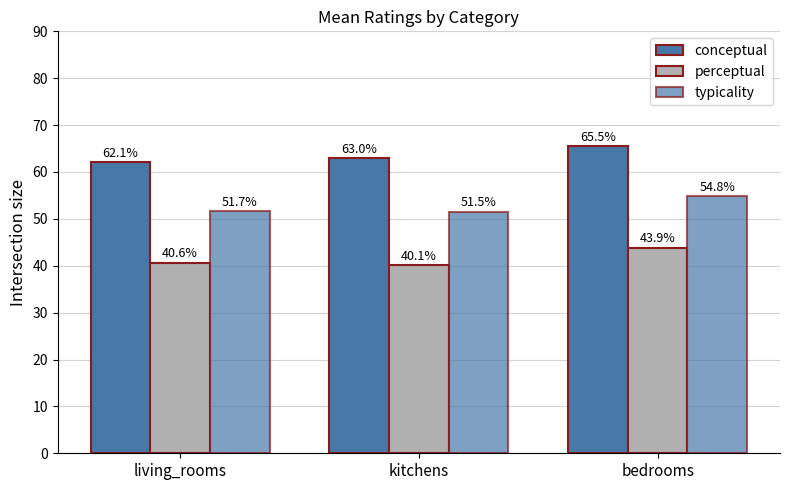

At which label does conceptual reach its peak?

bedrooms